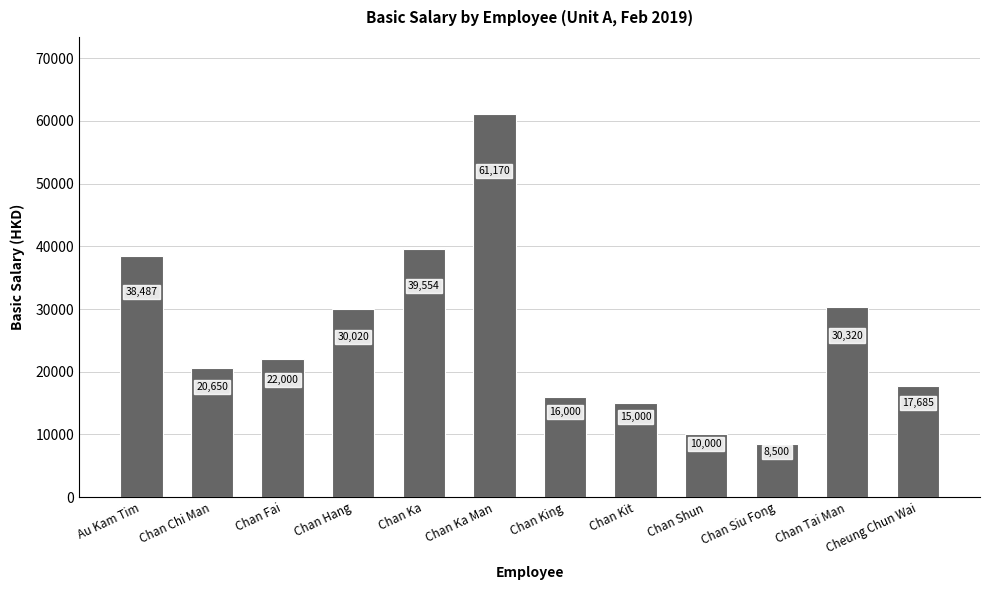

Does the chart contain stacked bars?

No